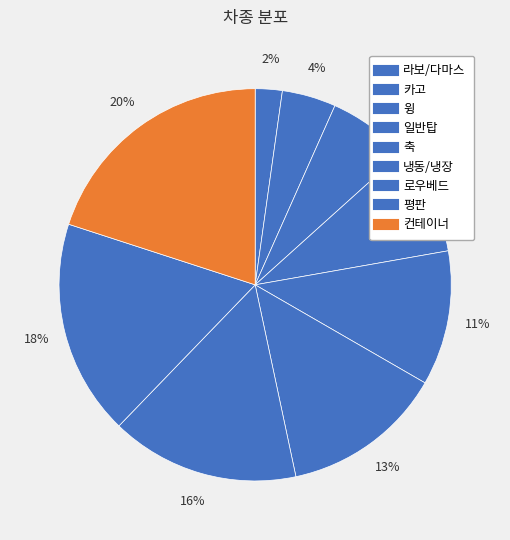

True or false: 평판 accounts for 18% of the total.

True